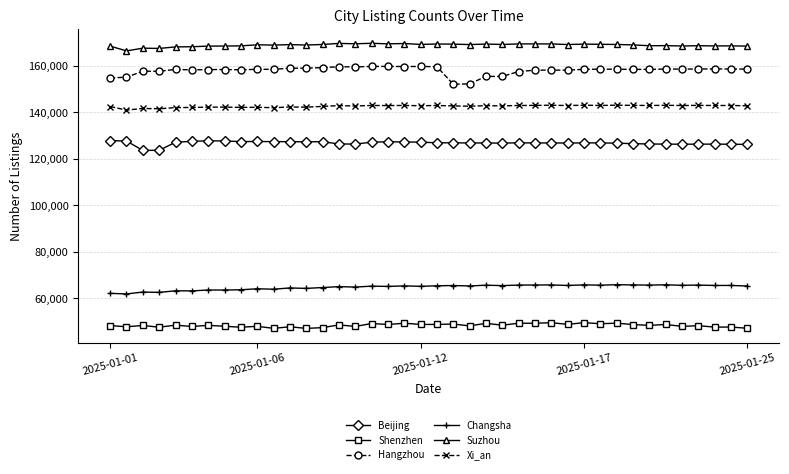

Which series has the largest range (max minus min)?

Hangzhou